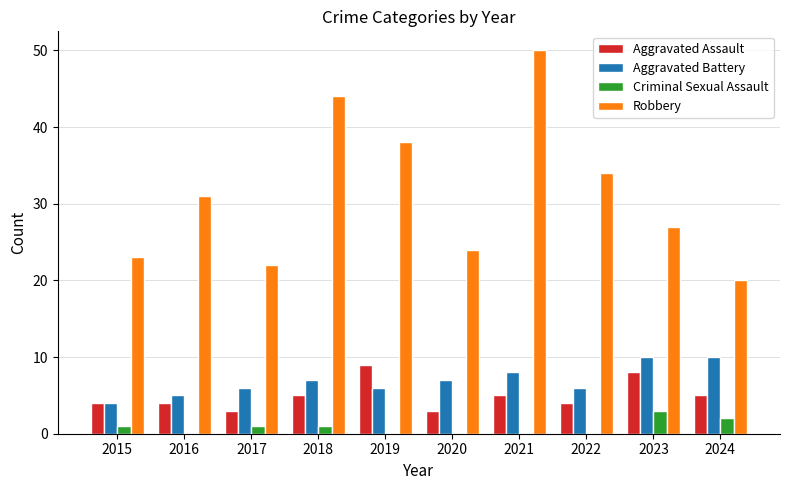

Count the Aggravated Assault values in the range 4 to 5.

6